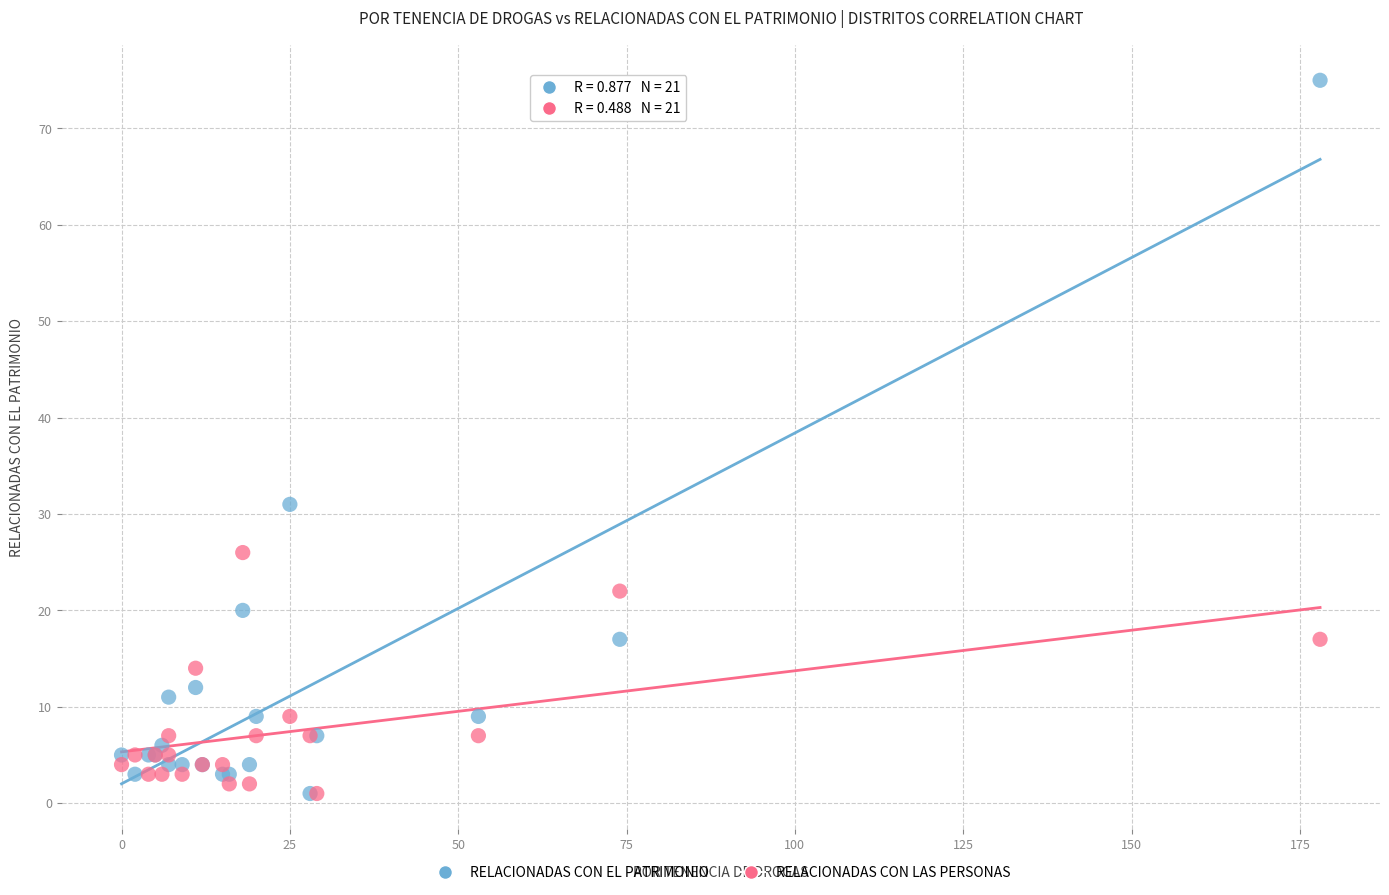

Across all series, what Y value is closest to 38?

31